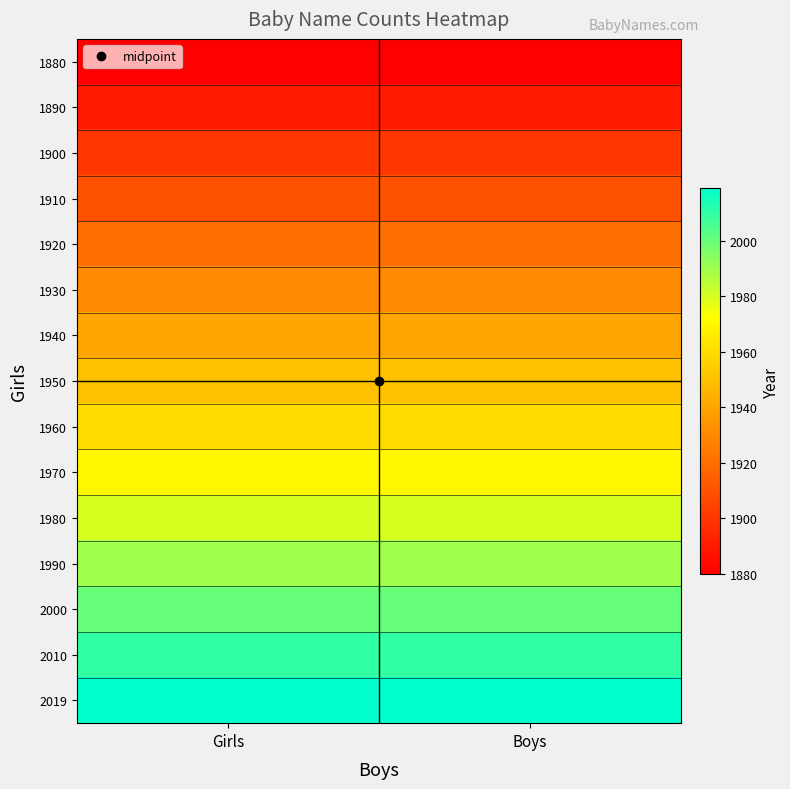

Reading right to left, list all the values displayed in this chart.

1880: Boys=1880	Girls=1880
1890: Boys=1890	Girls=1890
1900: Boys=1900	Girls=1900
1910: Boys=1910	Girls=1910
1920: Boys=1920	Girls=1920
1930: Boys=1930	Girls=1930
1940: Boys=1940	Girls=1940
1950: Boys=1950	Girls=1950
1960: Boys=1960	Girls=1960
1970: Boys=1970	Girls=1970
1980: Boys=1980	Girls=1980
1990: Boys=1990	Girls=1990
2000: Boys=2000	Girls=2000
2010: Boys=2010	Girls=2010
2019: Boys=2019	Girls=2019